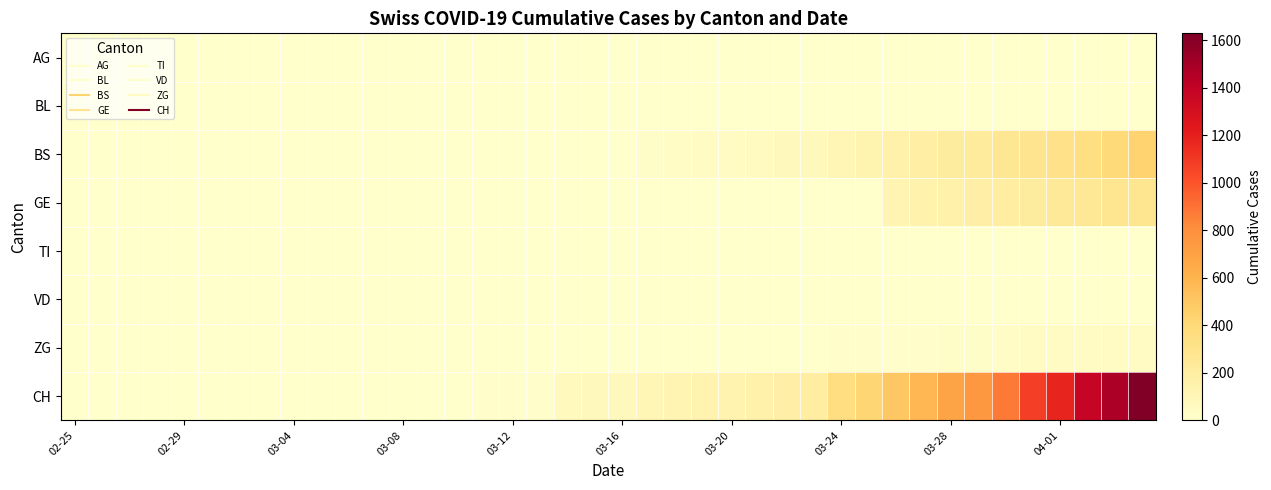

At how many categories does at least one series exceed 314?

12